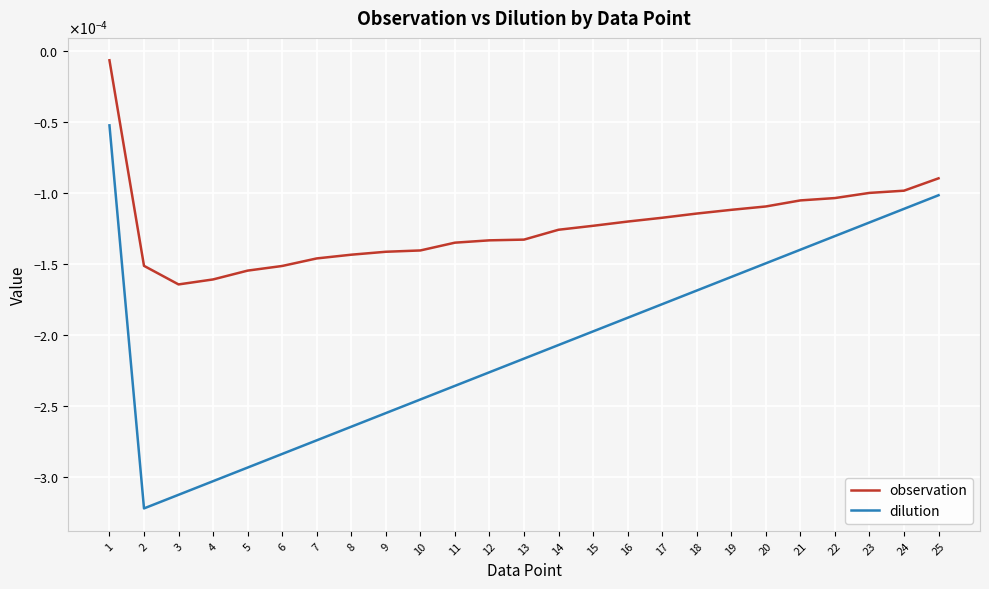

What are all the series names shown in the legend?

observation, dilution